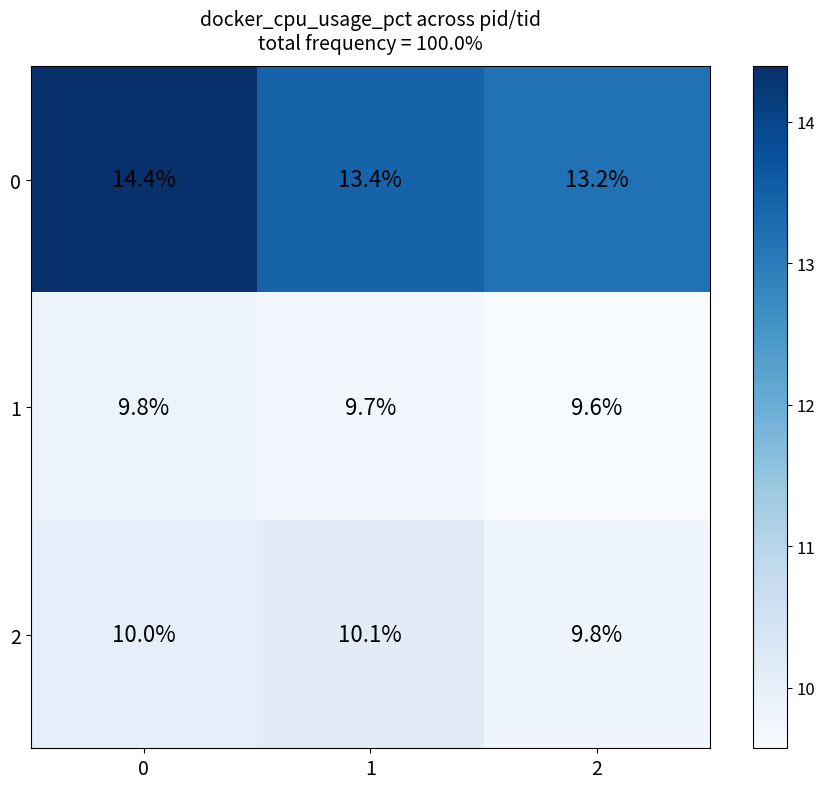

What is the maximum value shown in the chart?

14.4